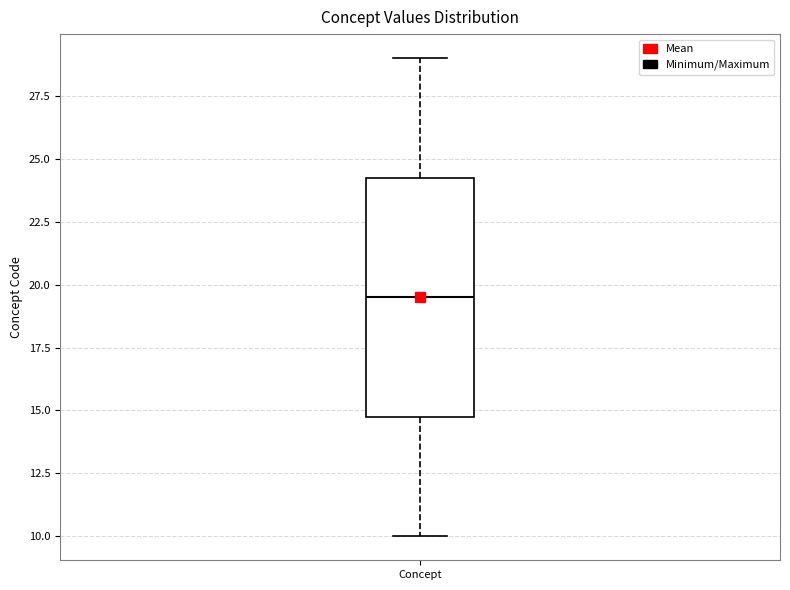

Where is the lower edge of the box for Concept on the y-axis? The values are not printed on the chart, so give them approximately, as read against the axis.

15.0